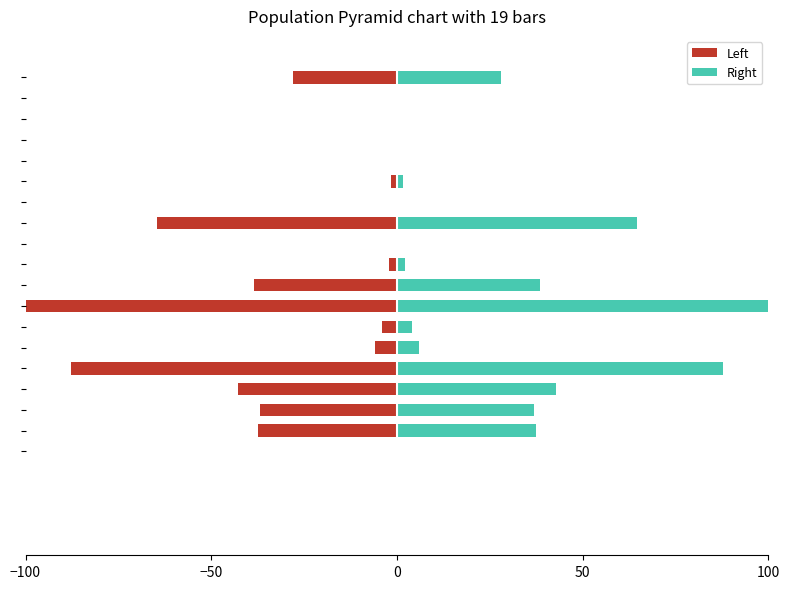

What is the label of the 13th bar from the left?

12